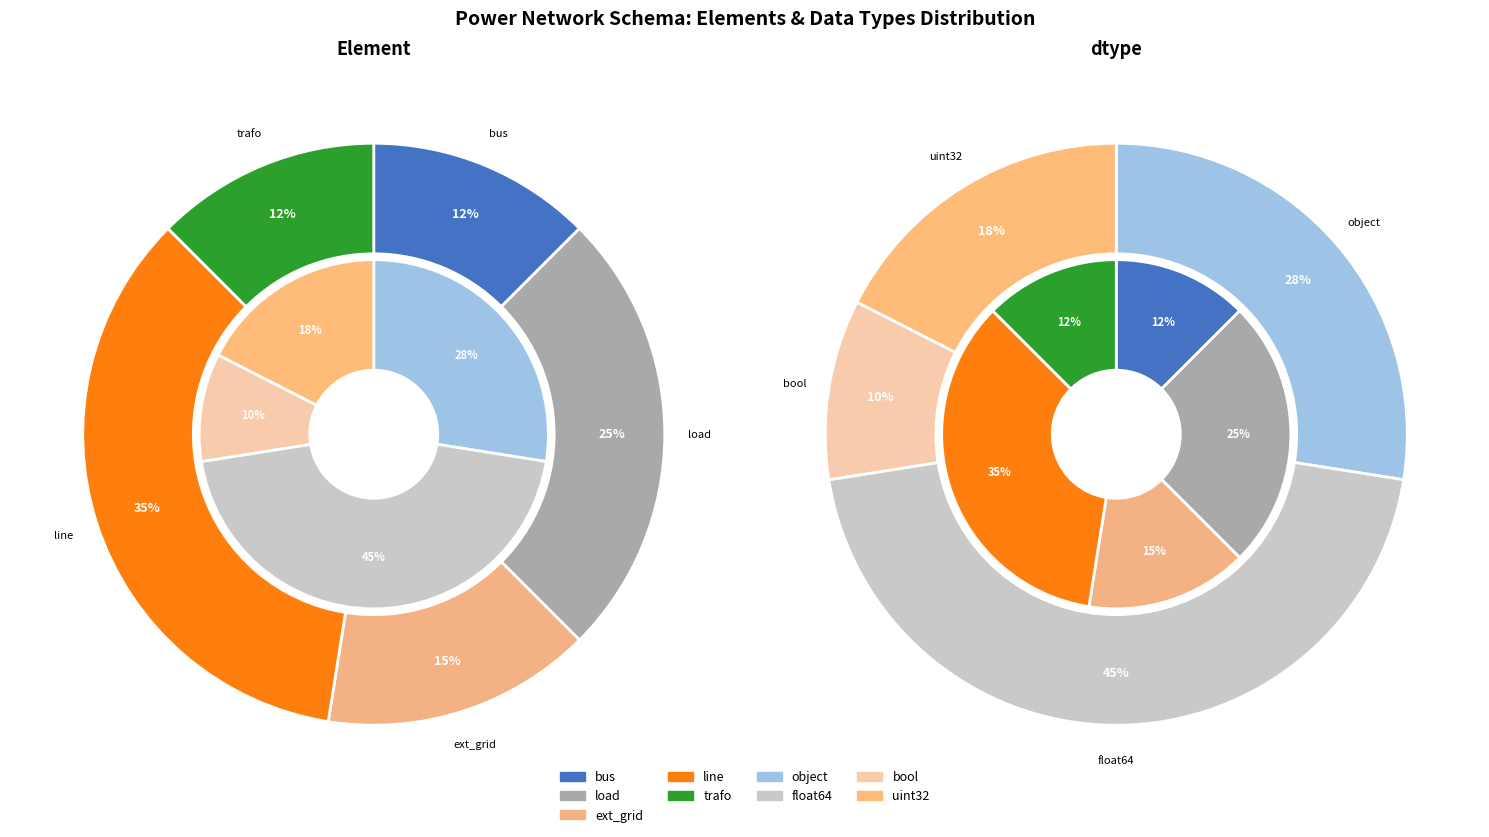

Is there a majority slice in this chart?

No